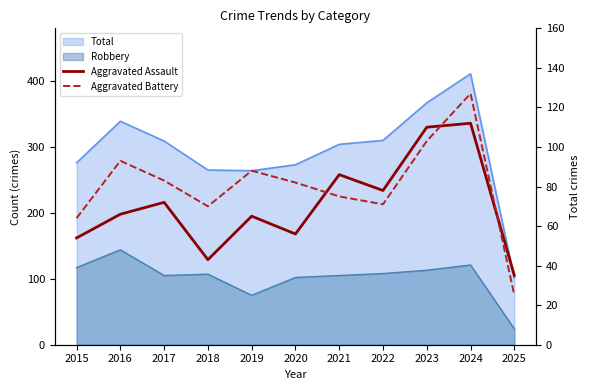

How many interior local peaks does the Aggravated Assault series have?

4